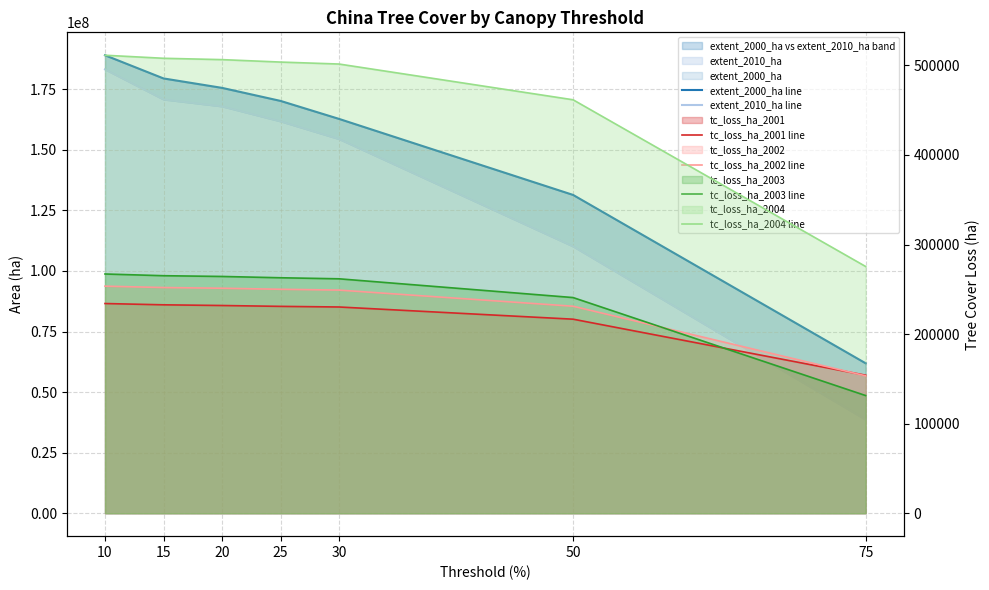

The value of extent_2000_ha line at 30 is 276832267. True or false?

False